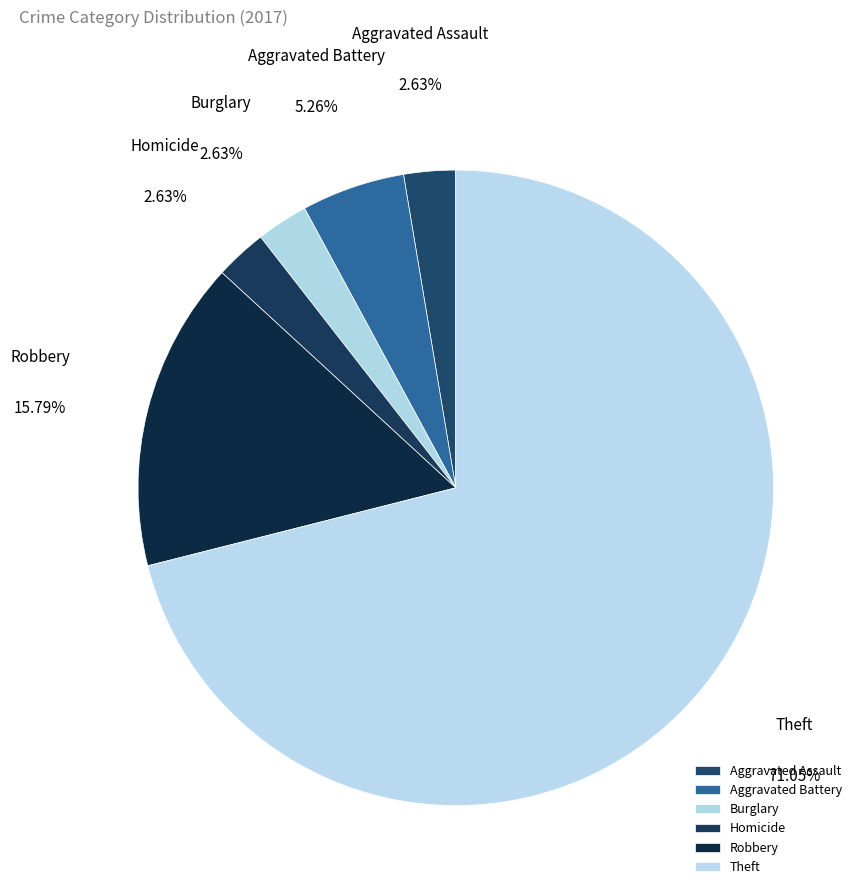

Do Aggravated Battery and Burglary together represent more than half of the pie?

No